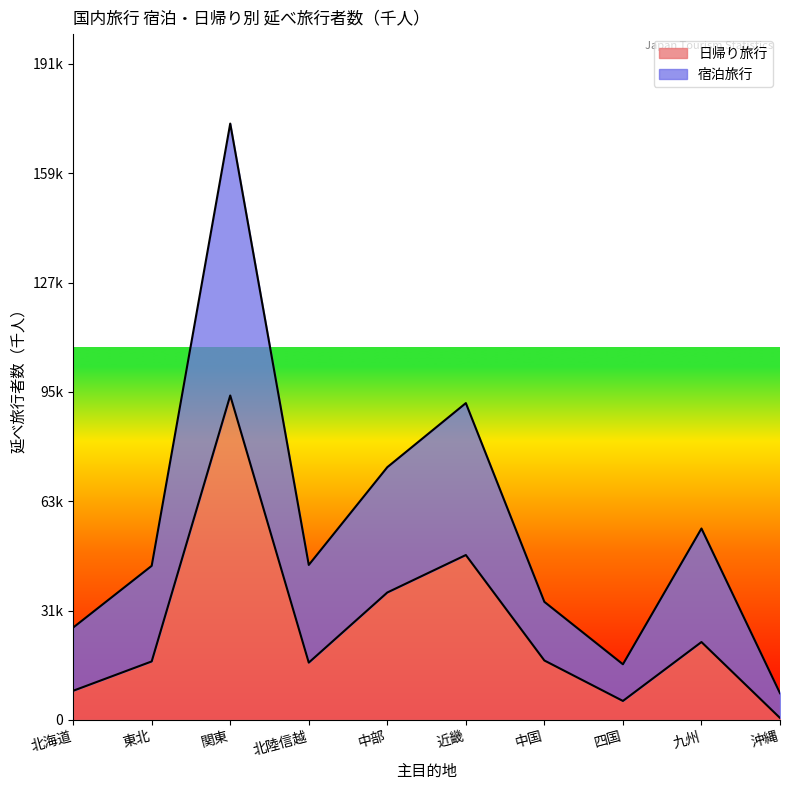

The 宿泊旅行 series shows 26964 at 北海道. True or false?

True